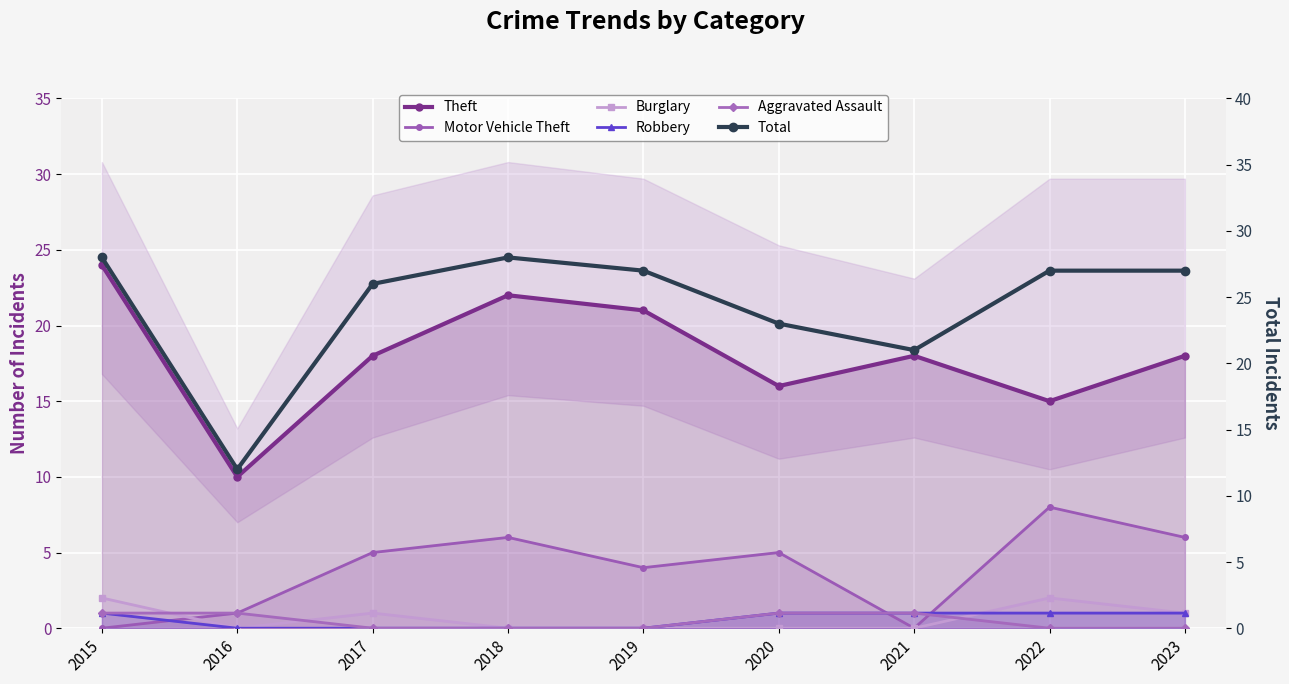

What is the spread (max minus min) of values at 2018?

28